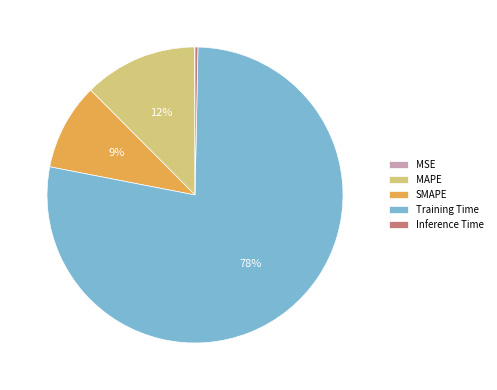

Between MAPE and SMAPE, which is larger?

MAPE